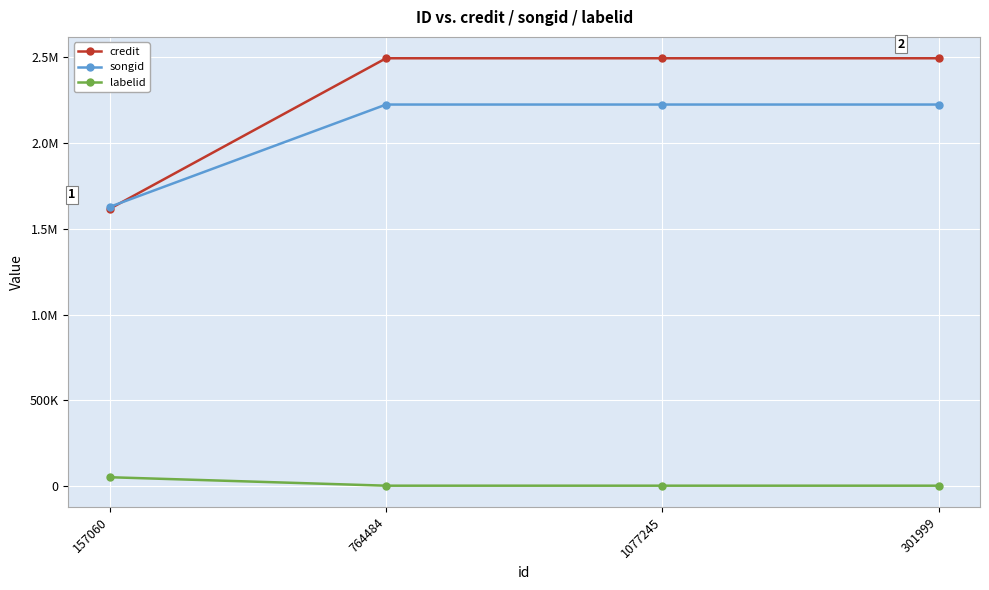

What is the label of the 3rd point from the left?

1077245